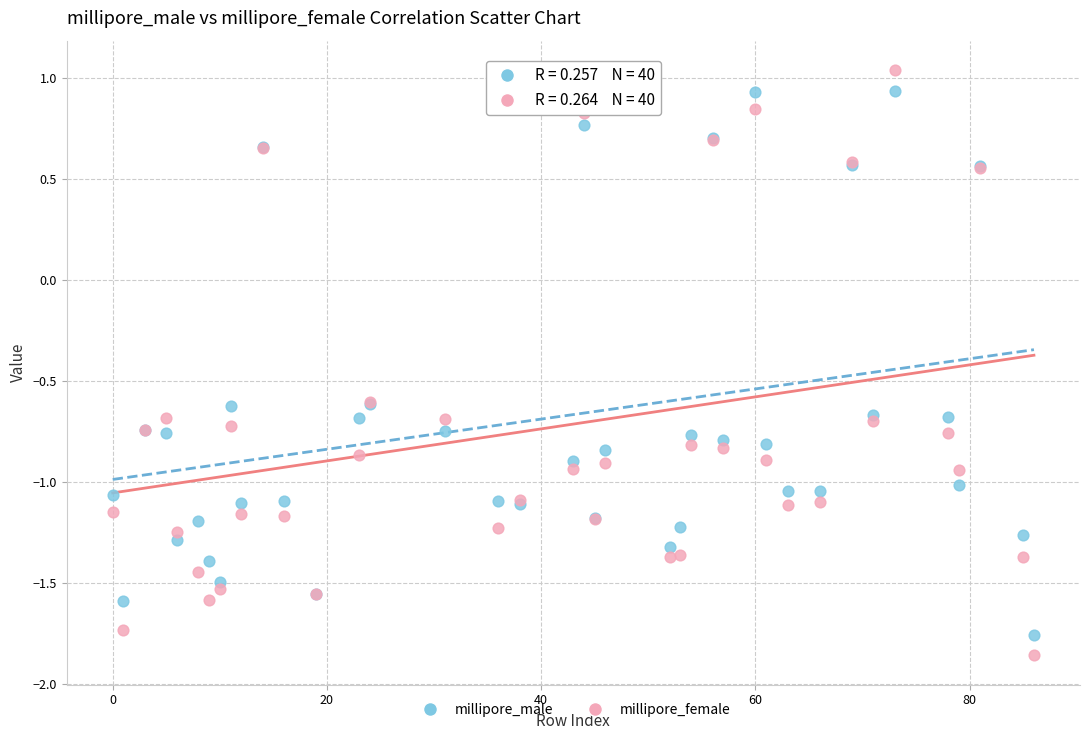

Which series contains the lowest Y value?

millipore_female